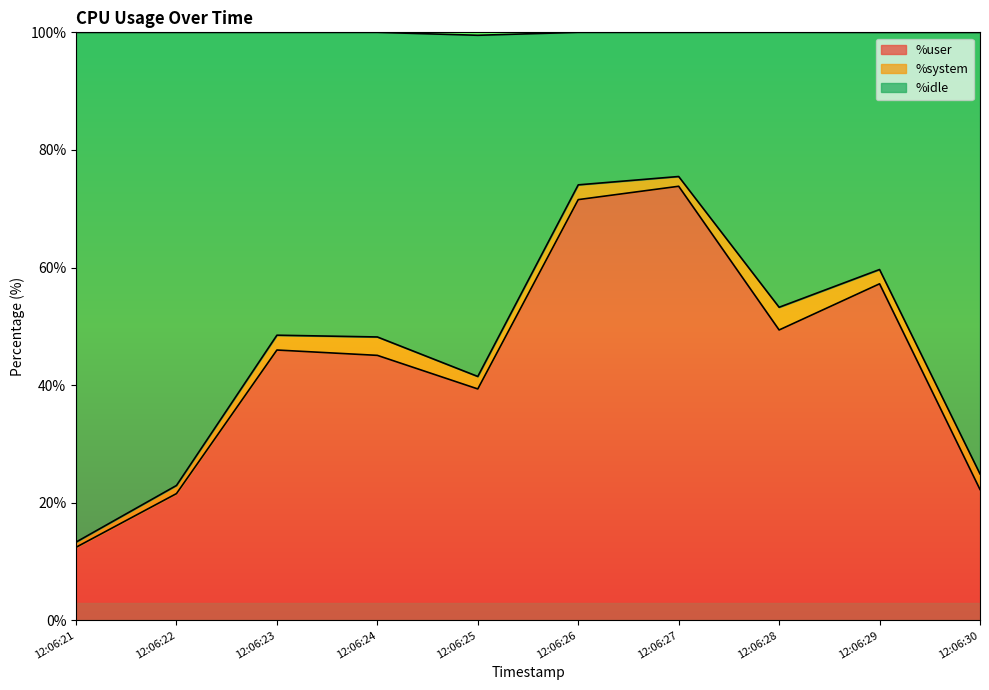

The %user series shows 6.3 at 12:06:21. True or false?

False